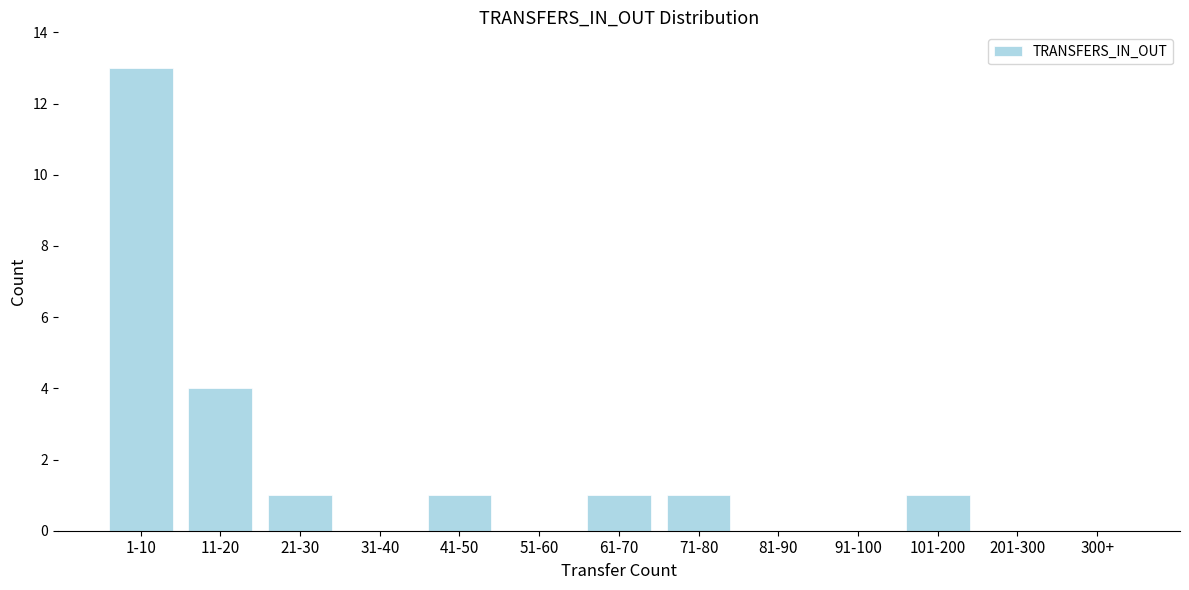

Reading right to left, list all the values displayed in this chart.

300+=0	201-300=0	101-200=1	91-100=0	81-90=0	71-80=1	61-70=1	51-60=0	41-50=1	31-40=0	21-30=1	11-20=4	1-10=13